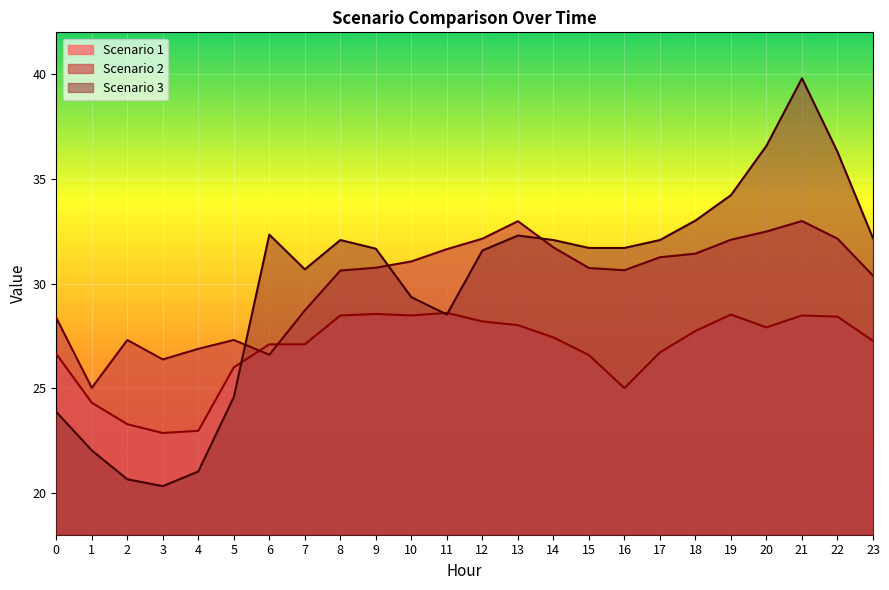

At which label does Scenario 1 reach its peak?

11